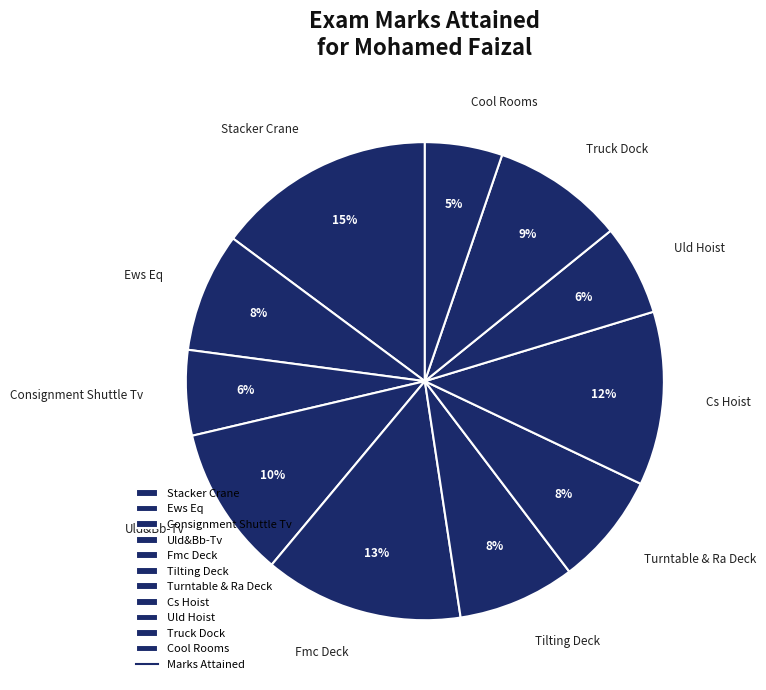

Does Ews Eq represent more than half of the total?

No